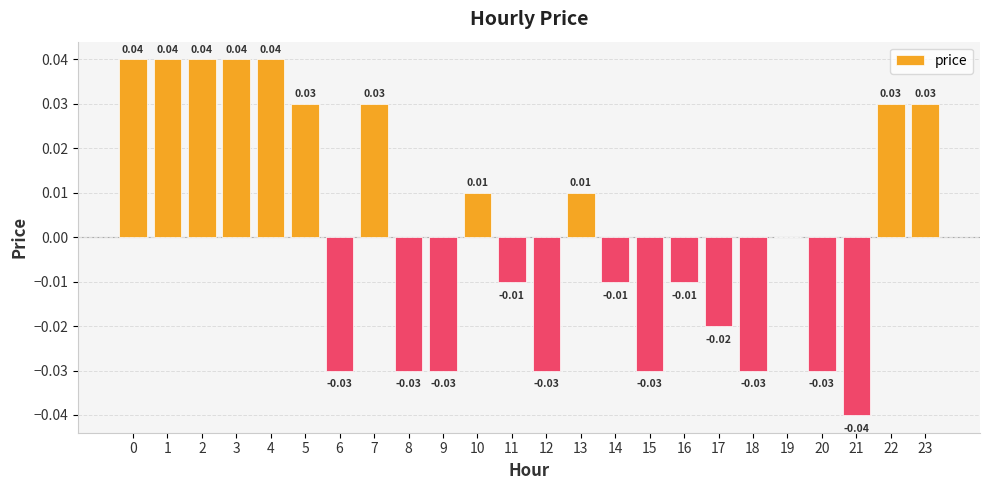

List the labels in order of value, smallest first.

21, 6, 8, 9, 12, 15, 18, 20, 17, 11, 14, 16, 19, 10, 13, 5, 7, 22, 23, 0, 1, 2, 3, 4